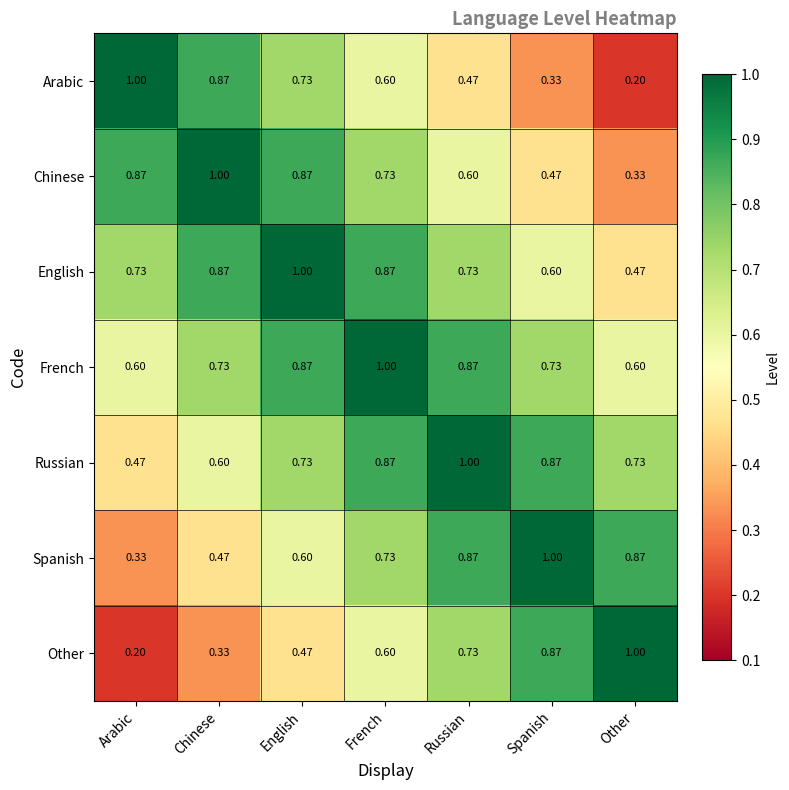

At which category is the sum across all series the highest?

French